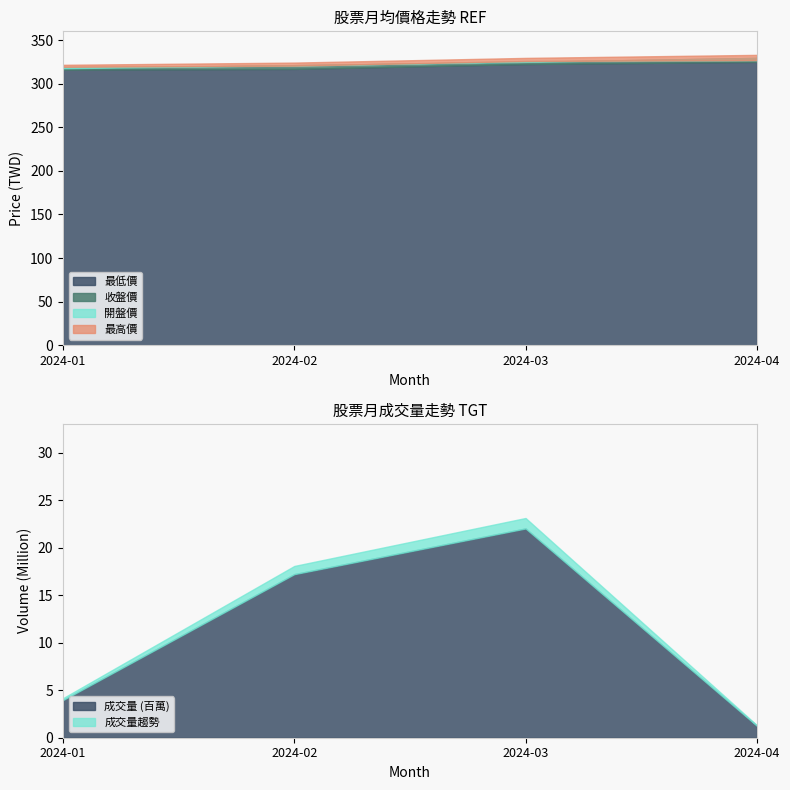

What is the minimum value for 成交量 (百萬)?

1.3